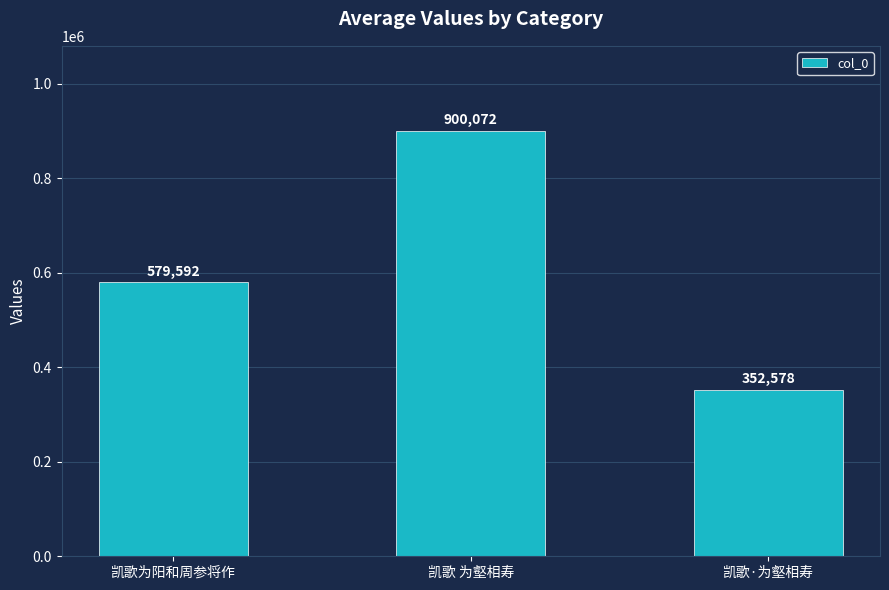

Rank the categories by value from highest to lowest.

凯歌 为壑相寿, 凯歌为阳和周参将作, 凯歌·为壑相寿